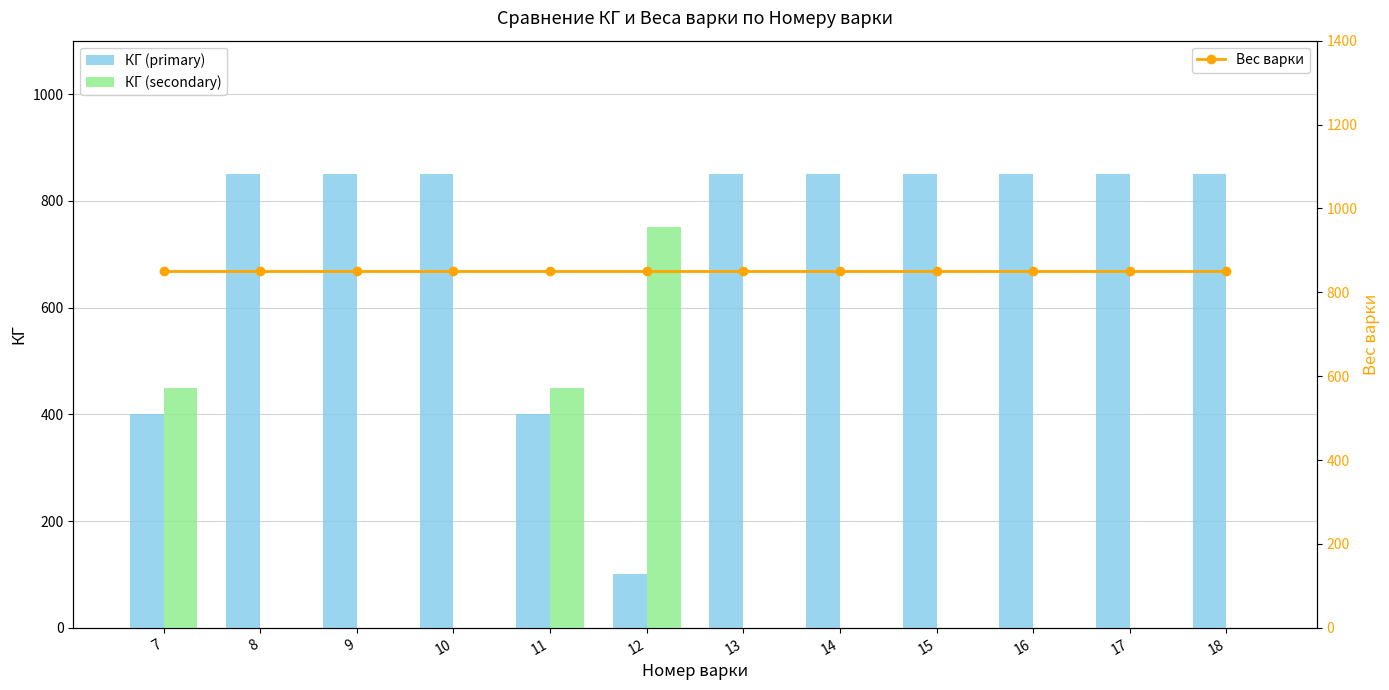

Reading left to right, list all the values displayed in this chart.

КГ (primary): 7=400	8=850	9=850	10=850	11=400	12=100	13=850	14=850	15=850	16=850	17=850	18=850
КГ (secondary): 7=450	8=0	9=0	10=0	11=450	12=750	13=0	14=0	15=0	16=0	17=0	18=0
Вес варки: 7=850	8=850	9=850	10=850	11=850	12=850	13=850	14=850	15=850	16=850	17=850	18=850